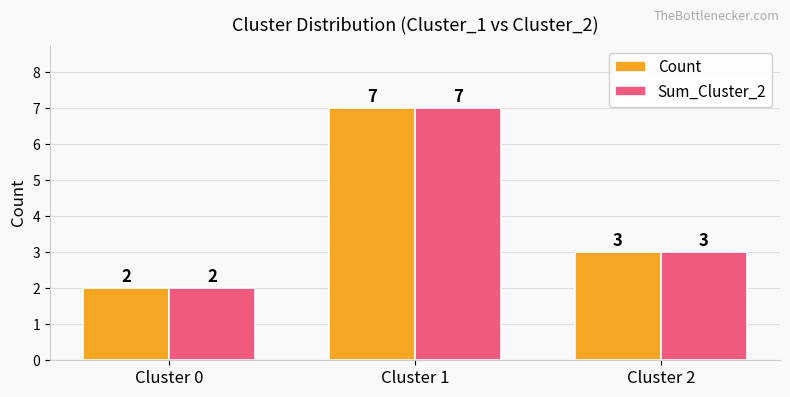

Rank the categories by Sum_Cluster_2 value from highest to lowest.

Cluster 1, Cluster 2, Cluster 0